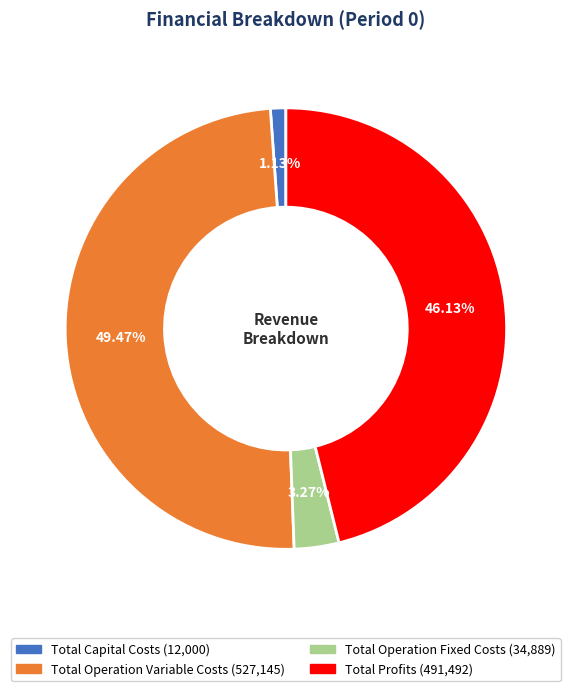

Does Total Operation Variable Costs account for over 50% of the chart?

No